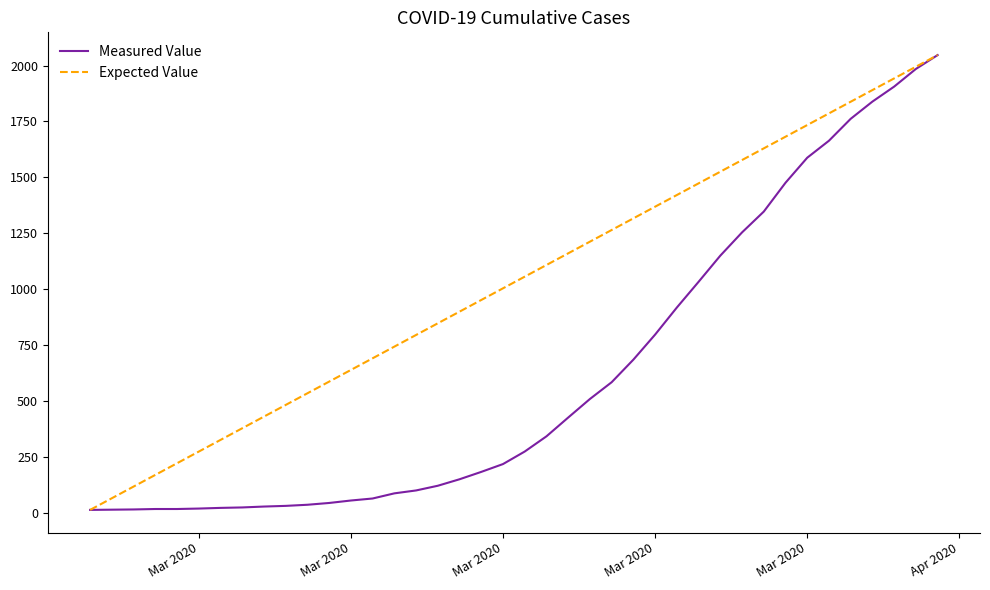

List the series in order of their overall mean, highest first.

Expected Value, Measured Value